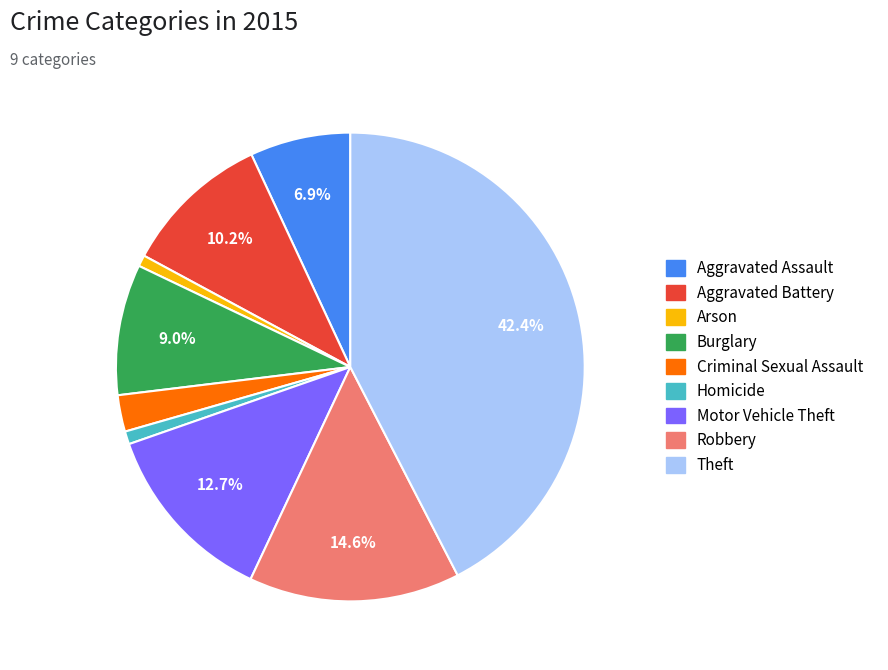

Which category has the biggest portion of the pie?

Theft